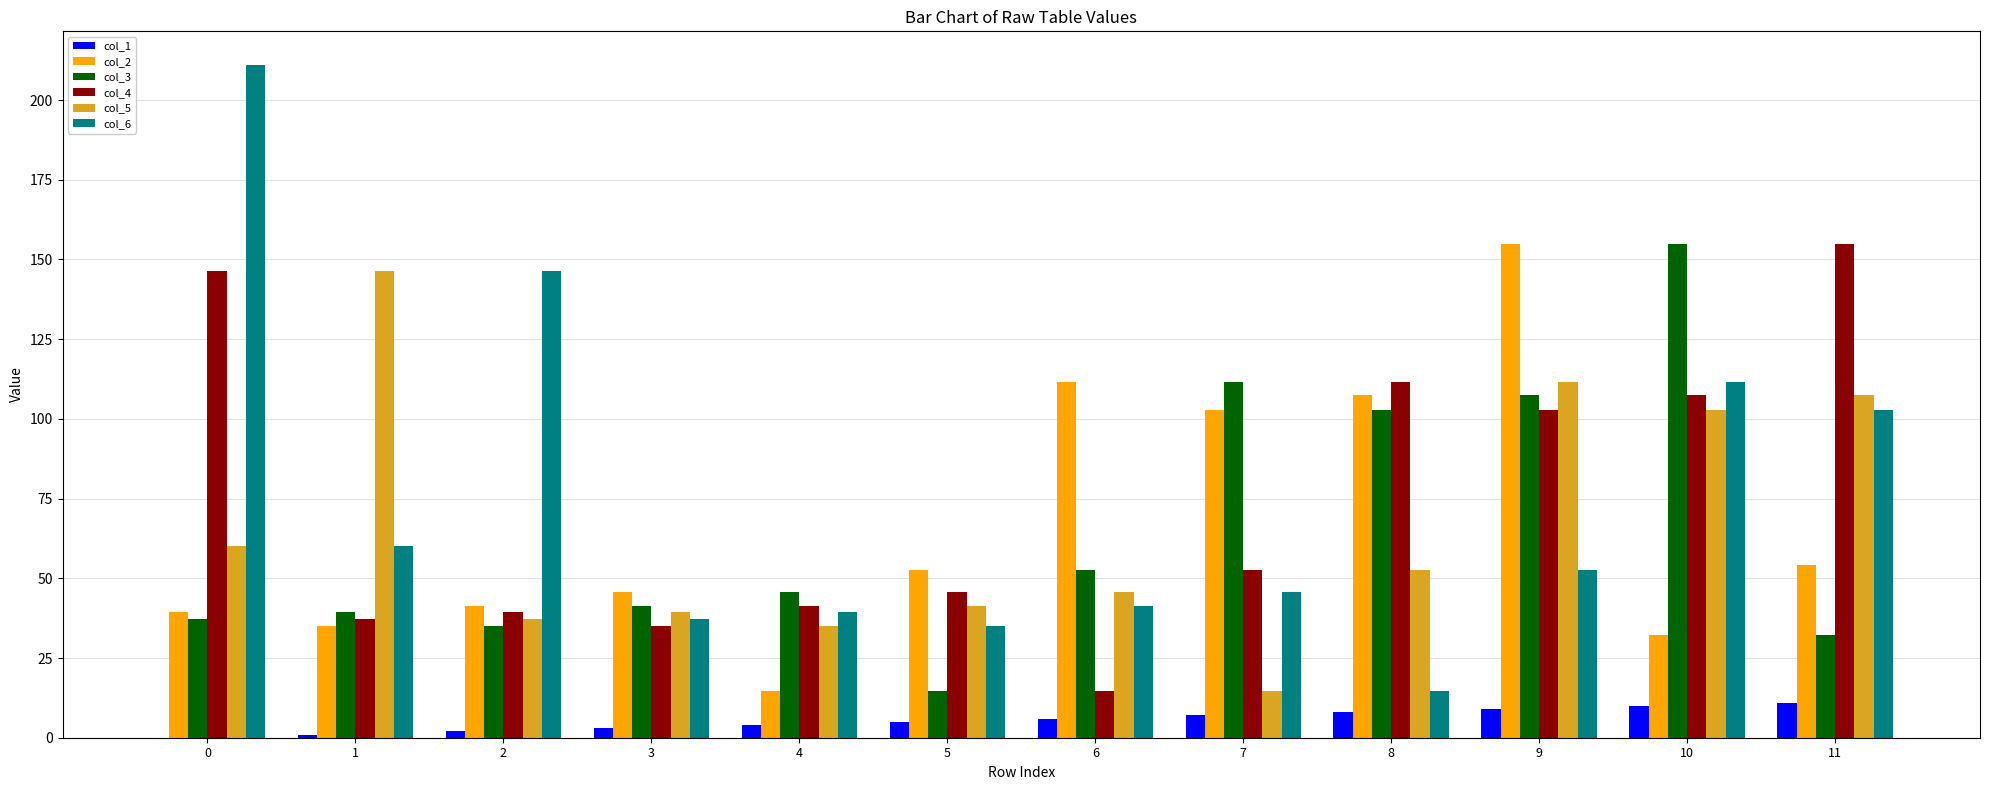

Count the number of data series in this chart.

6